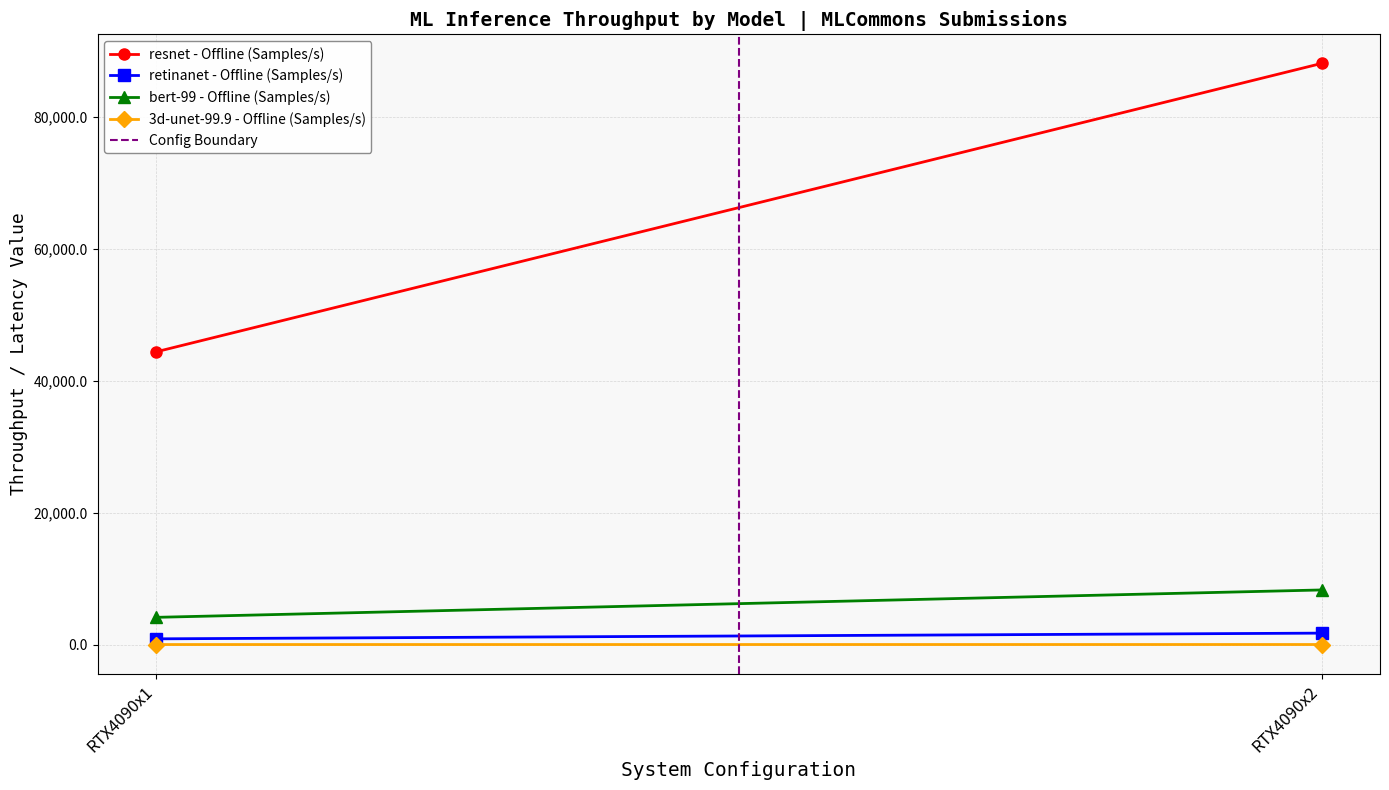

The bert-99 - Offline (Samples/s) series shows 4125.3 at RTX4090x1. True or false?

True